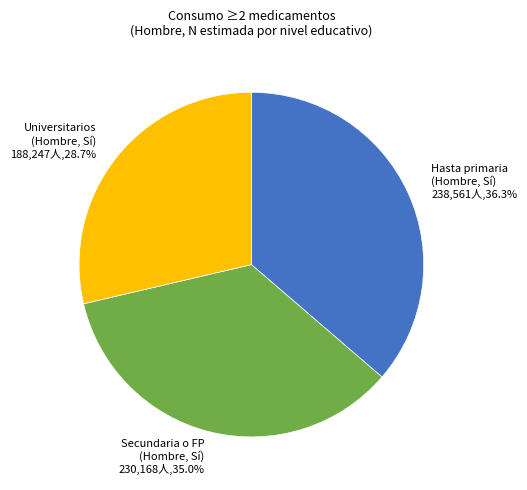

Which category has the biggest portion of the pie?

Hasta primaria (Hombre, Sí)